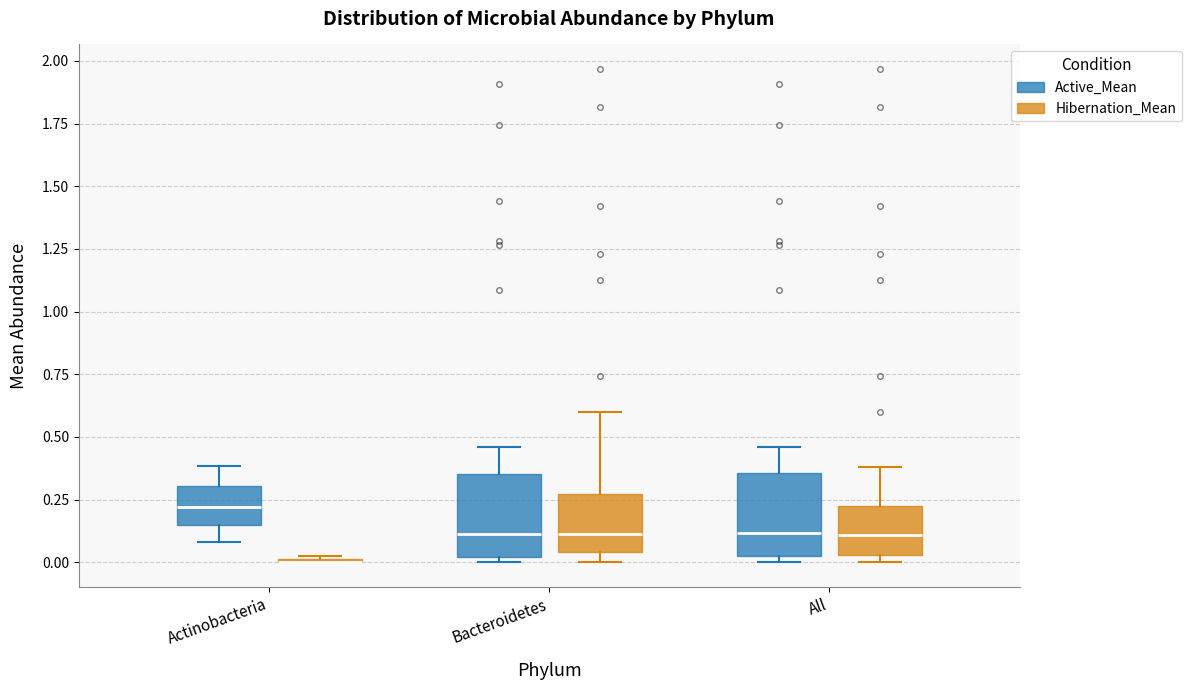

Where does the upper whisker of the box for Actinobacteria (Active_Mean) end on the y-axis? The values are not printed on the chart, so give them approximately, as read against the axis.

0.40